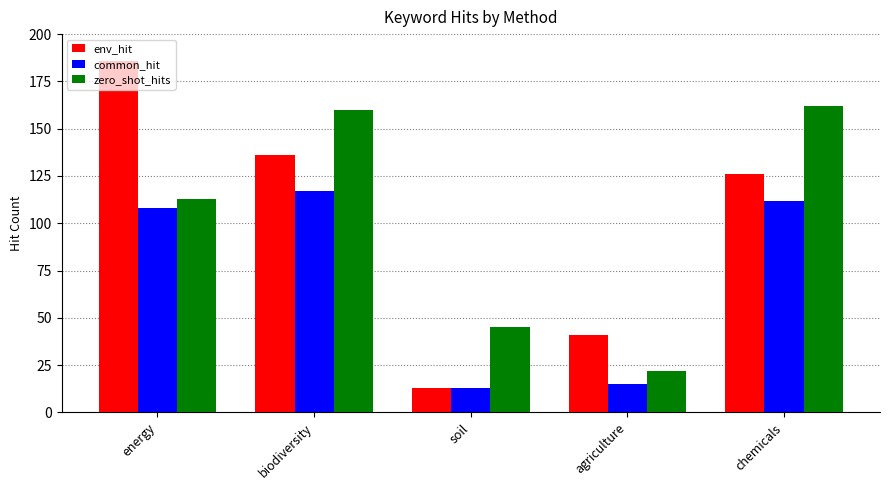

What is the value of the common_hit bar at the 4th from the left?

15